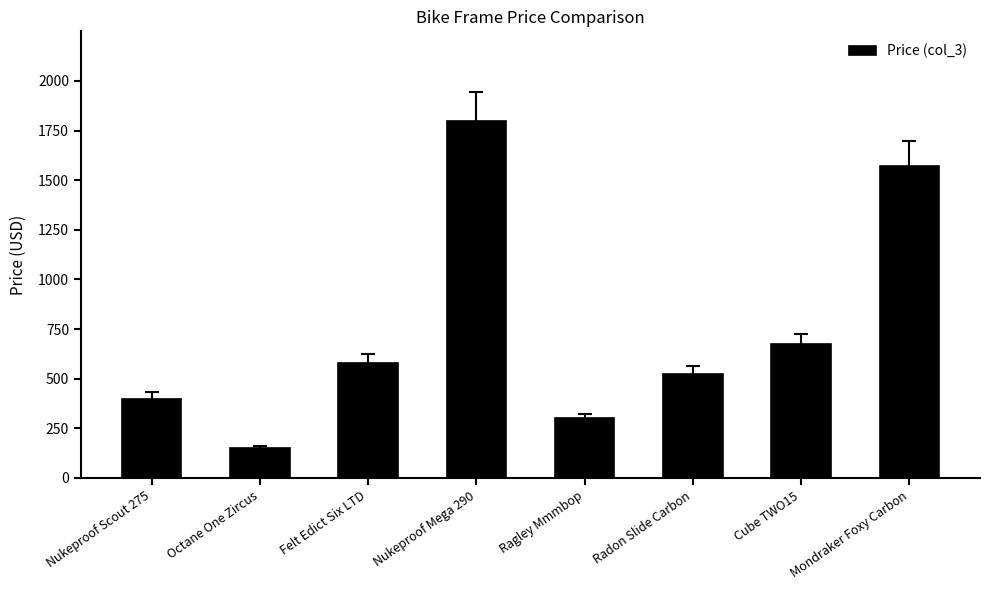

What is the value of the 5th bar from the left?

300.0